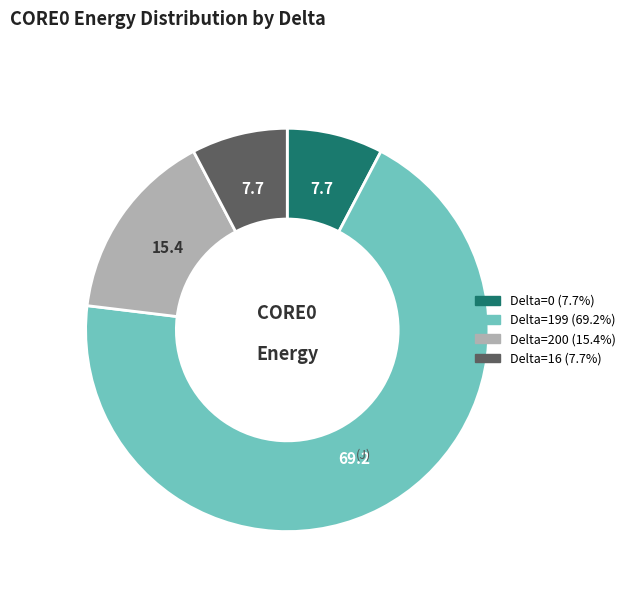

Is there a majority slice in this chart?

Yes